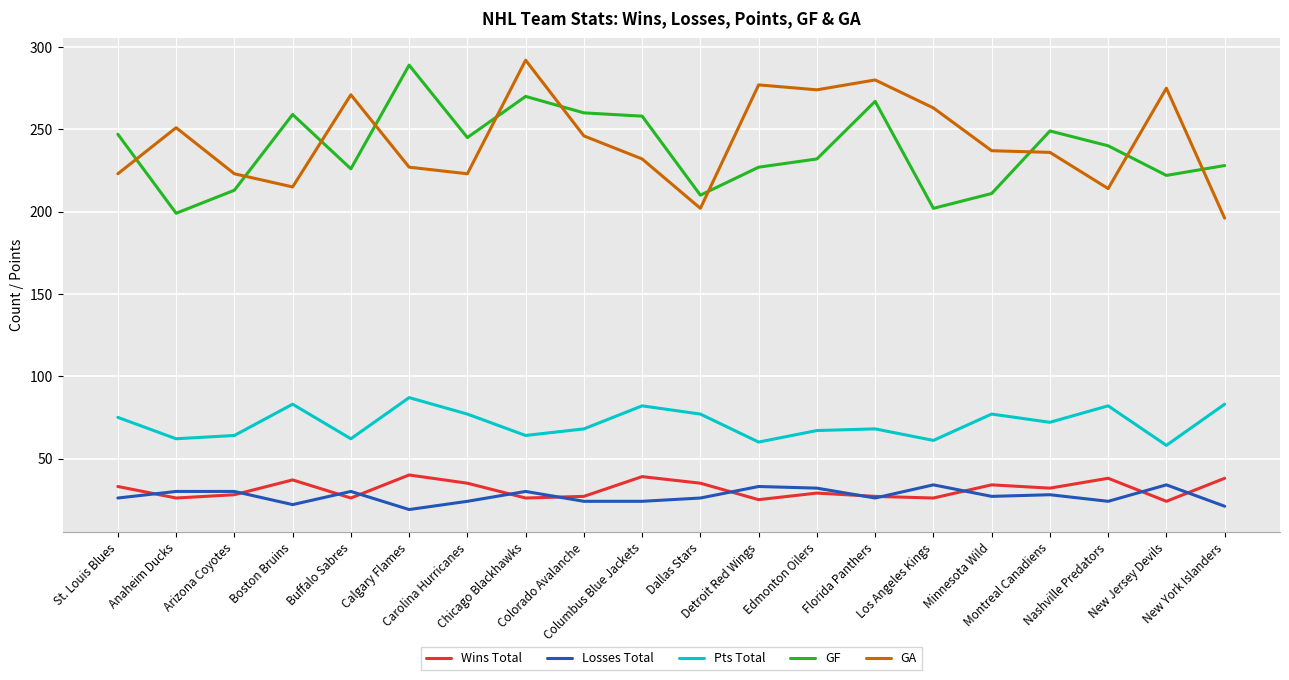

The Wins Total series shows 50 at Nashville Predators. True or false?

False